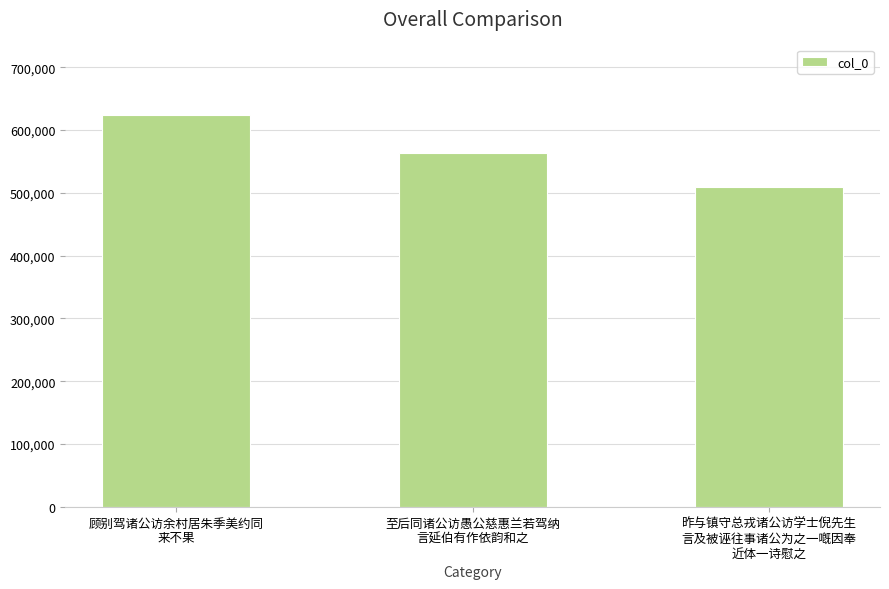

What is the label of the 2nd bar from the left?

至后同诸公访愚公慈惠兰若驾纳
言延伯有作依韵和之